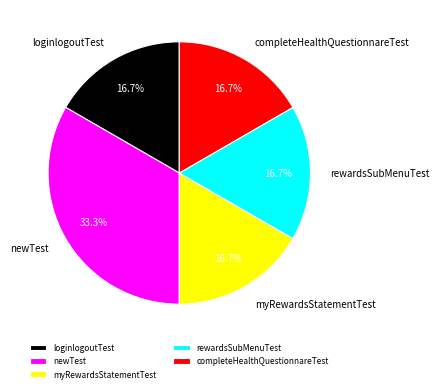

To the nearest percent, what portion does newTest represent?

33%